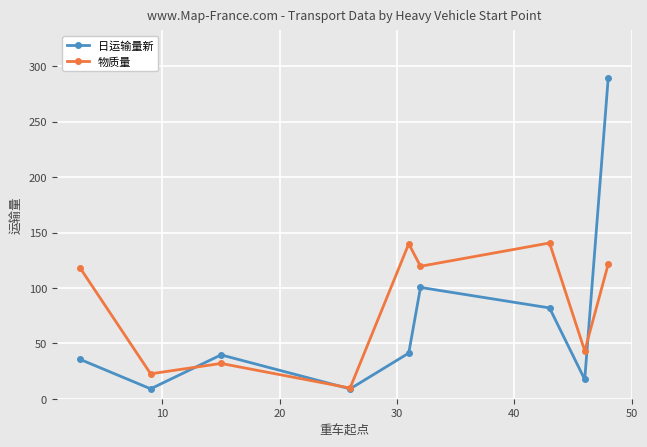

What is the lowest value of the 物质量 series?

9.6